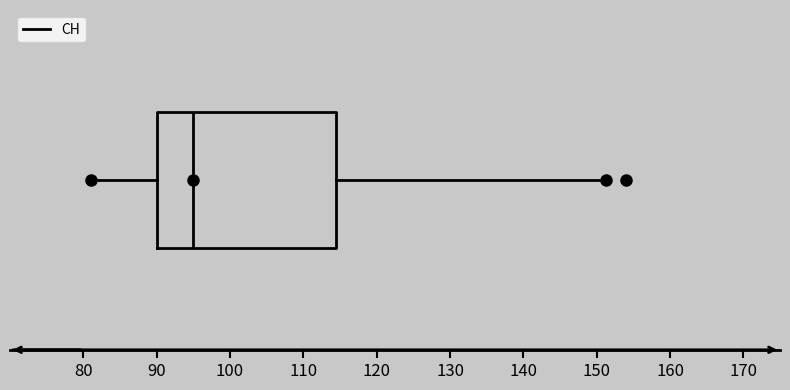

Read this box plot against the x-axis: the position of the median line, the range covered by the box, and the ends of both whiskers. The values are not printed on the chart, so give them approximately, as read against the axis.

median 95, box 90 to 115, whiskers 81 to 151